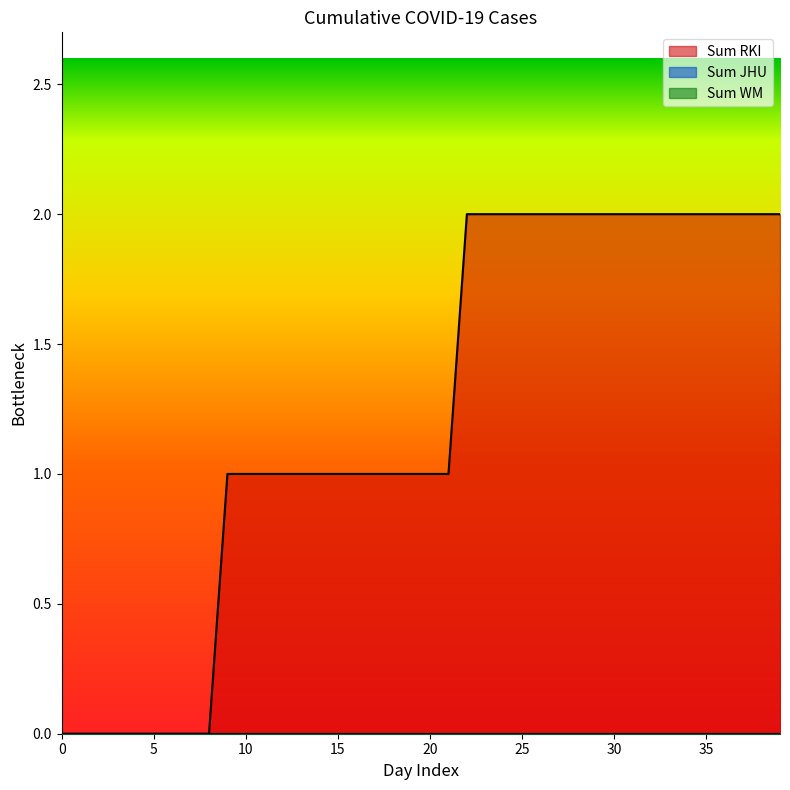

Which series has the largest range (max minus min)?

Sum RKI